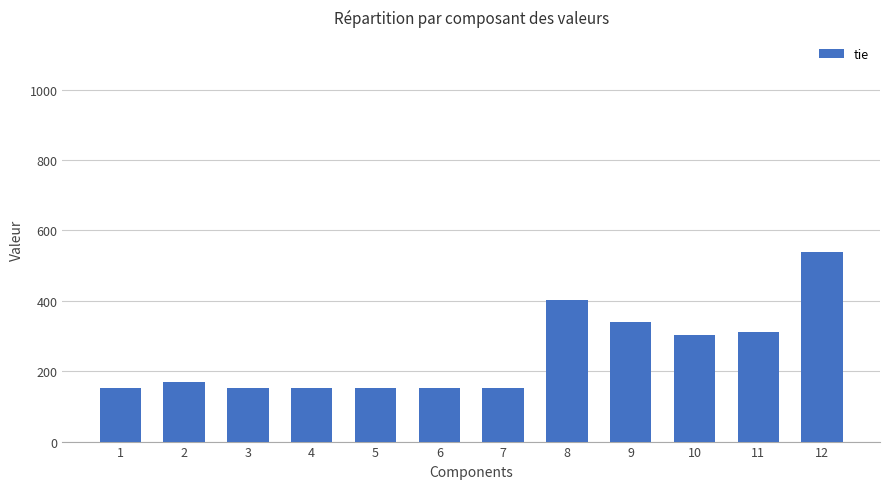

Reading left to right, extract all data points from this chart.

1=150.9	2=170.0	3=150.9	4=150.9	5=150.9	6=150.9	7=150.9	8=403.4	9=340.4	10=303.1	11=312.2	12=539.4